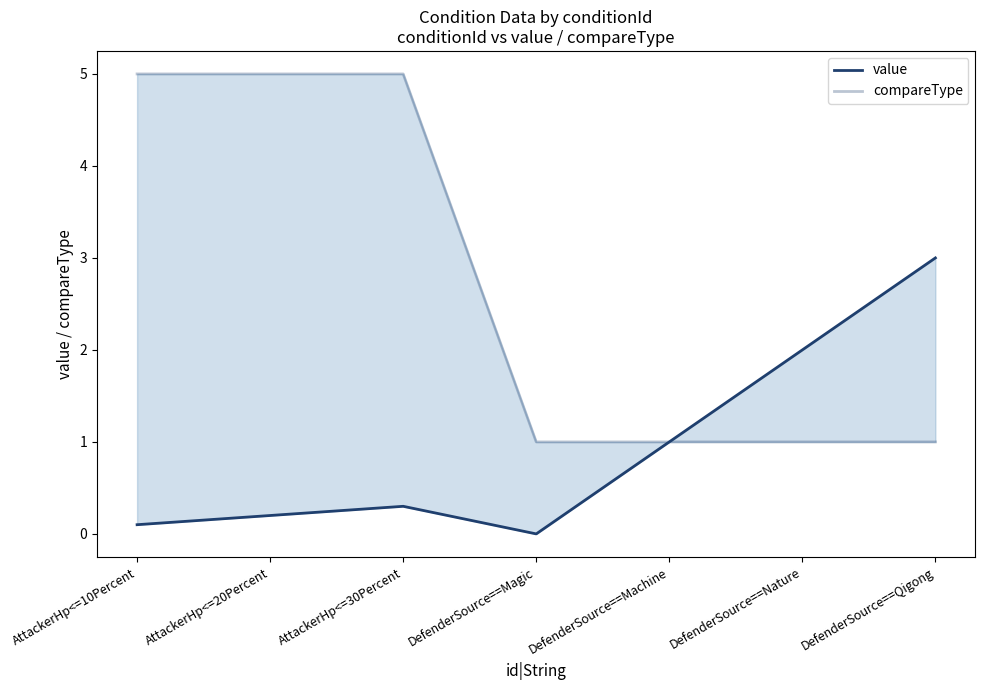

Which series has the largest range (max minus min)?

compareType